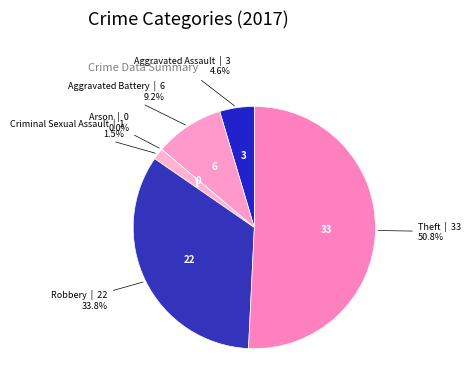

Does any single category account for the majority?

Yes